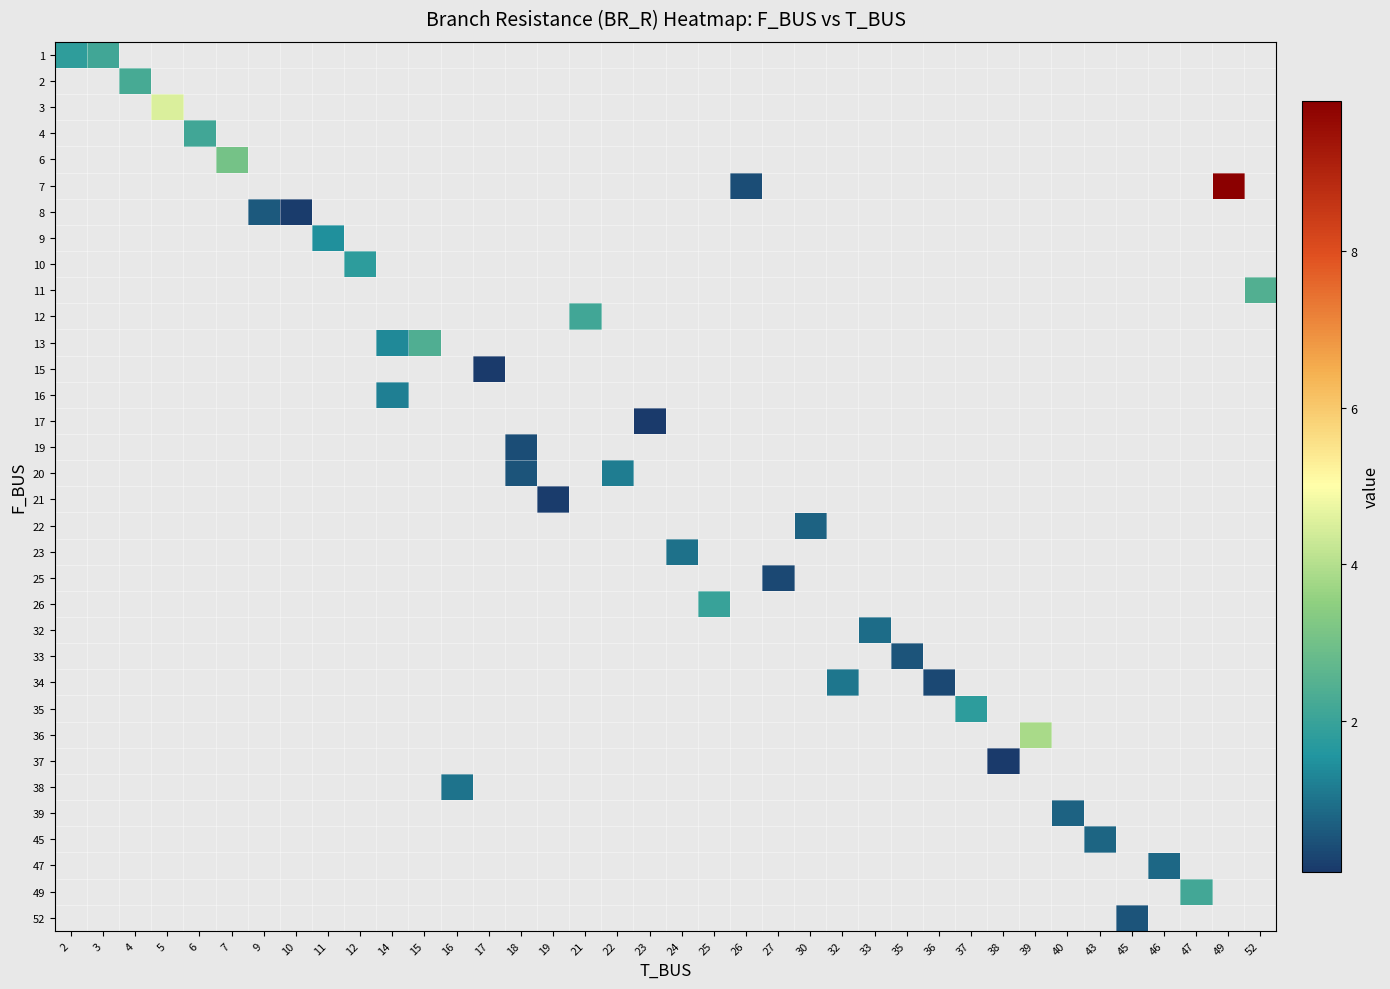

Which label corresponds to the smallest value in the chart?

17